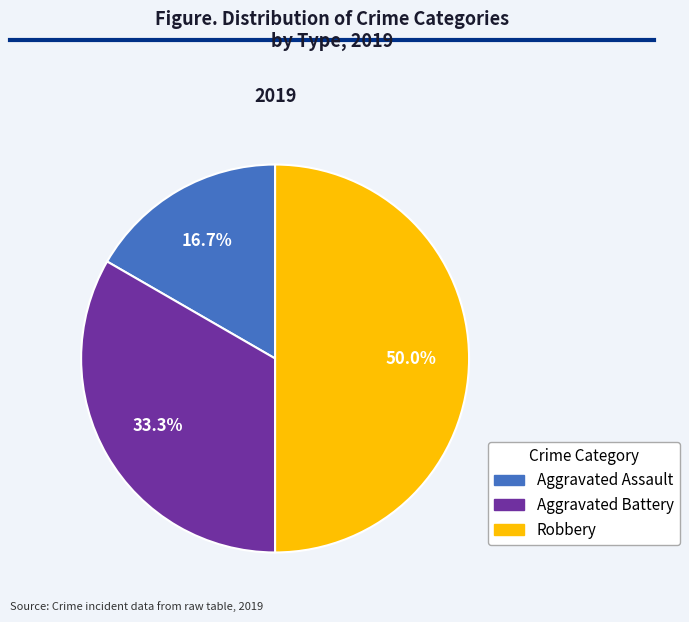

Rank the categories by value from lowest to highest.

Aggravated Assault, Aggravated Battery, Robbery